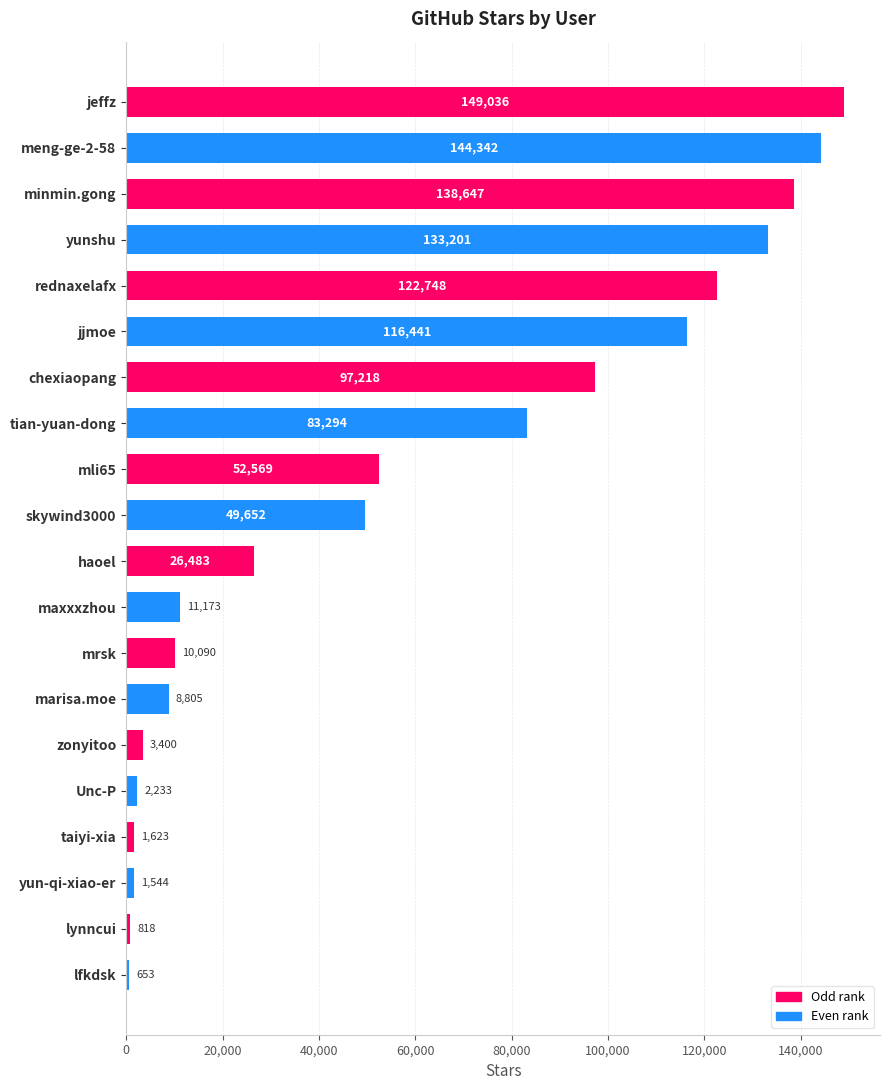

List the labels in order of value, smallest first.

lfkdsk, lynncui, yun-qi-xiao-er, taiyi-xia, Unc-P, zonyitoo, marisa.moe, mrsk, maxxxzhou, haoel, skywind3000, mli65, tian-yuan-dong, chexiaopang, jjmoe, rednaxelafx, yunshu, minmin.gong, meng-ge-2-58, jeffz